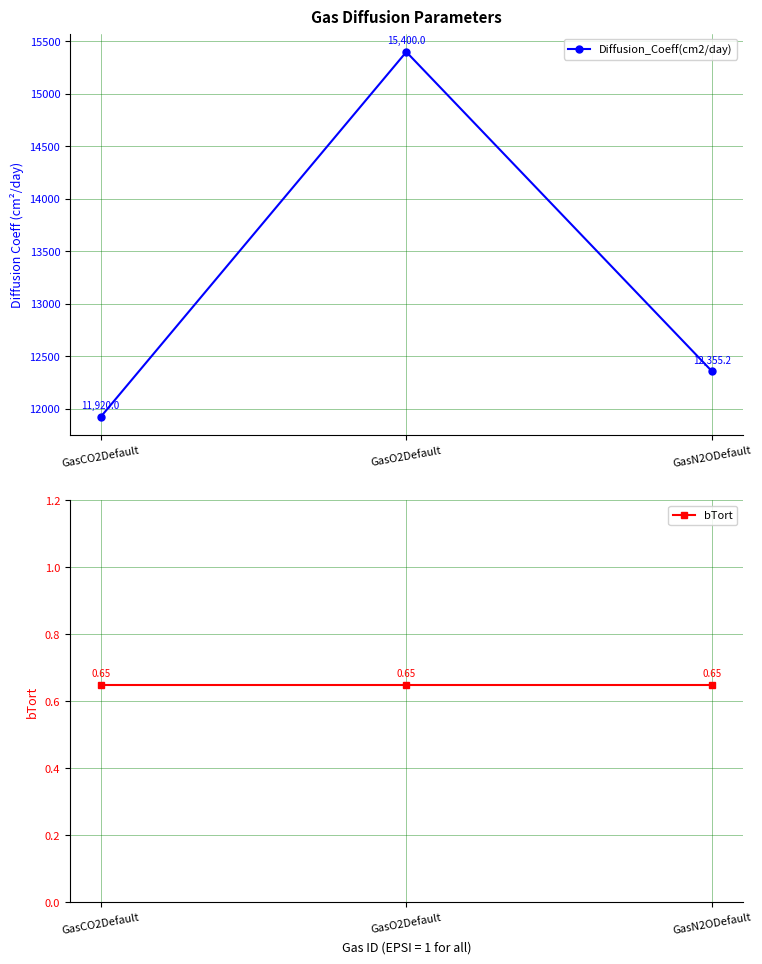

What is the label of the 3rd point from the left?

GasN2ODefault